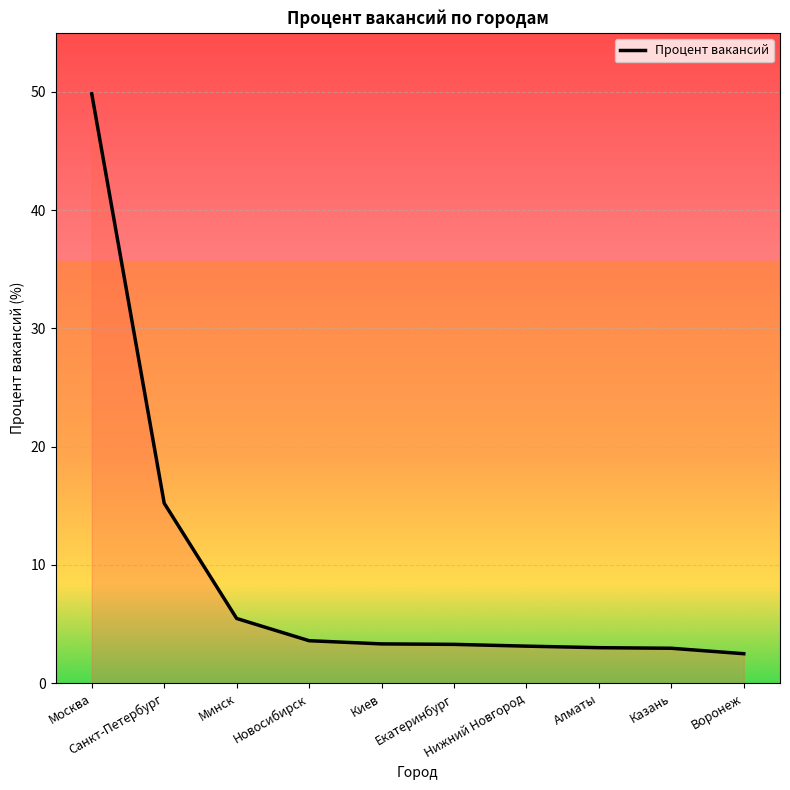

Count the number of data series in this chart.

1